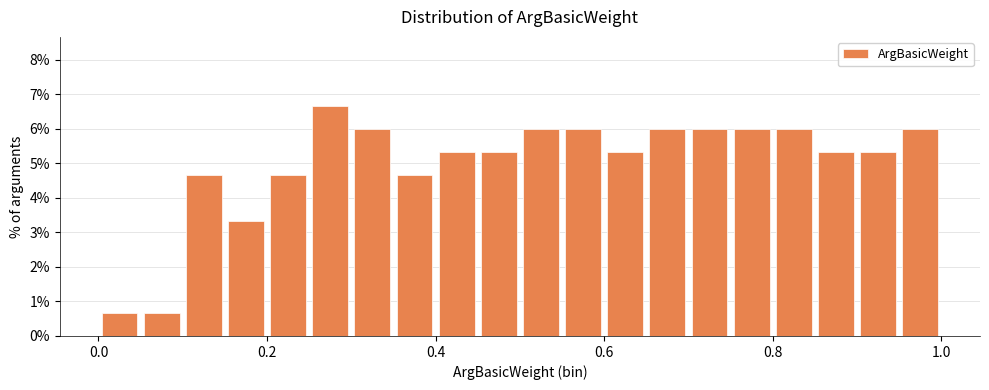

Around what value on the x-axis is the tallest bar? Give the approximate position of its centre, as read against the axis.

0.28